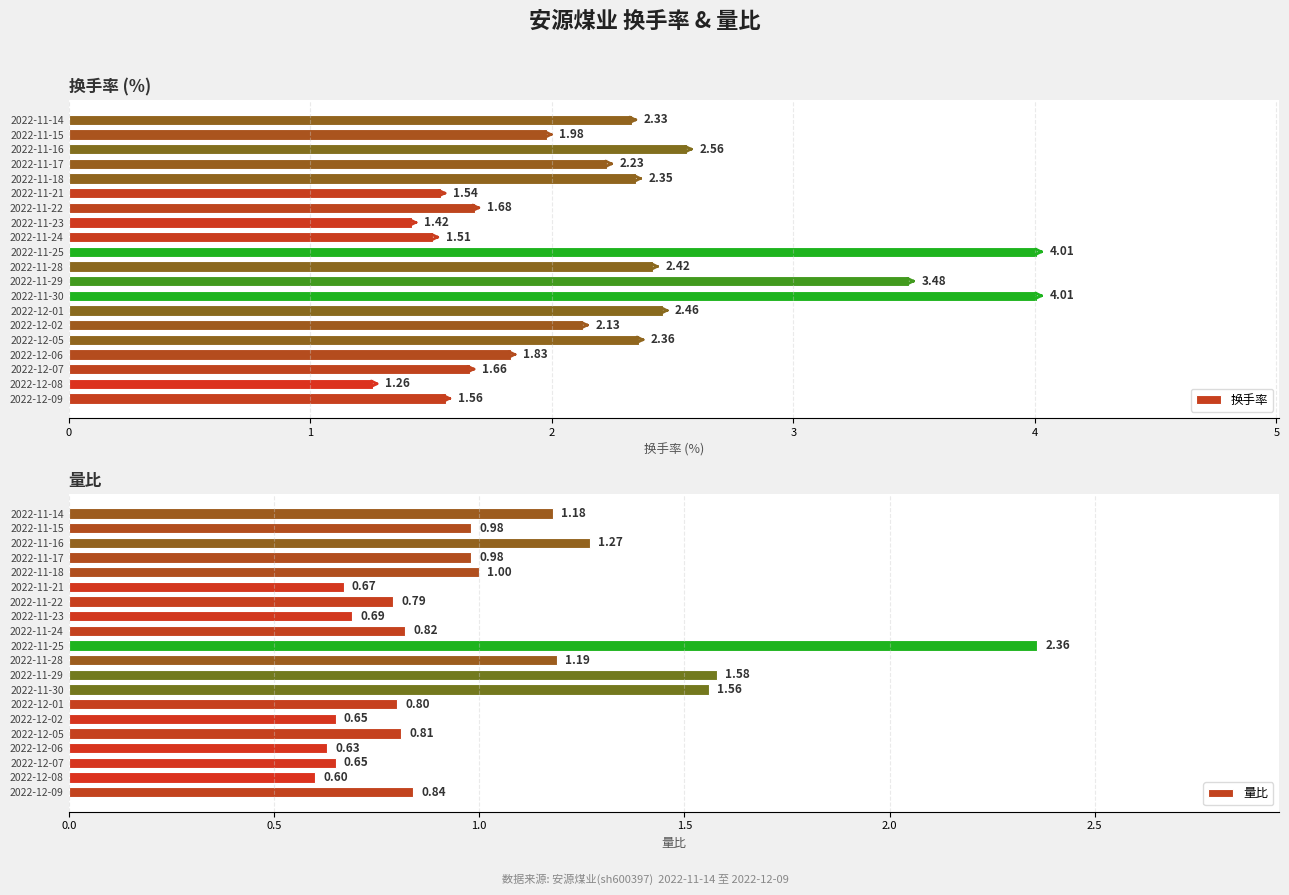

What is the difference between the maximum and minimum values in the 量比 series?

1.8